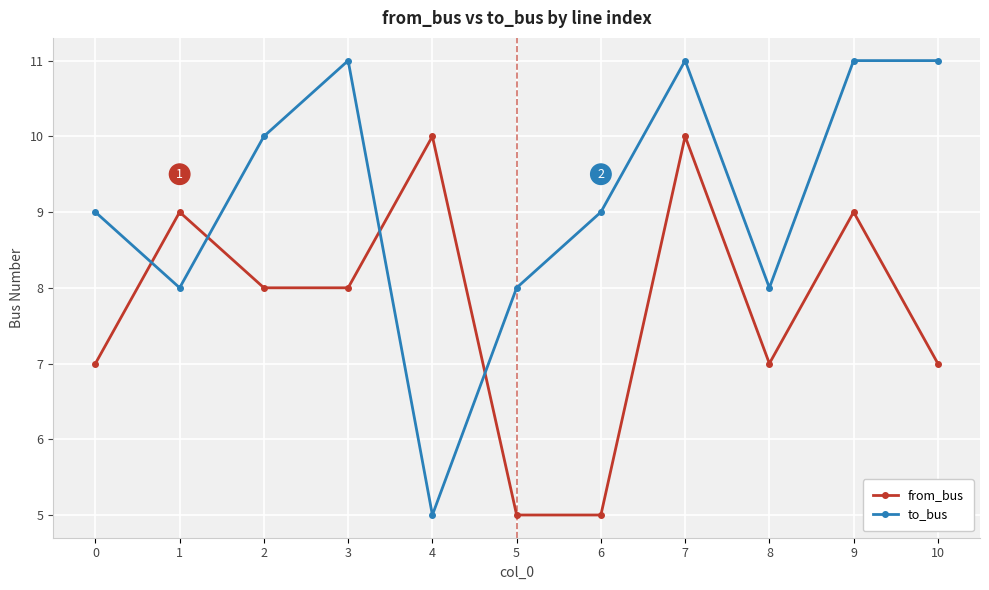

How many distinct data groups are displayed?

2